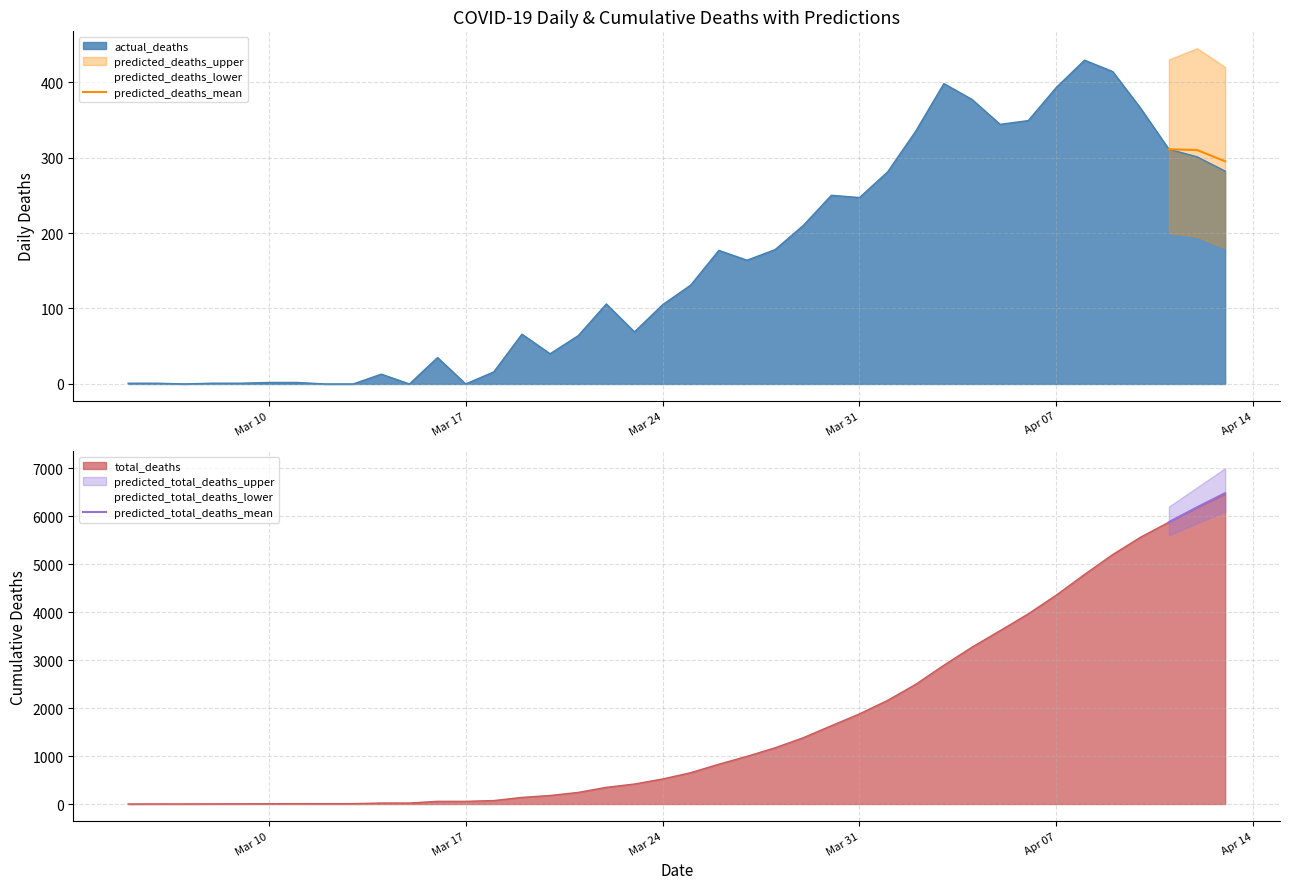

What is the lowest value of the predicted_deaths_mean series?

295